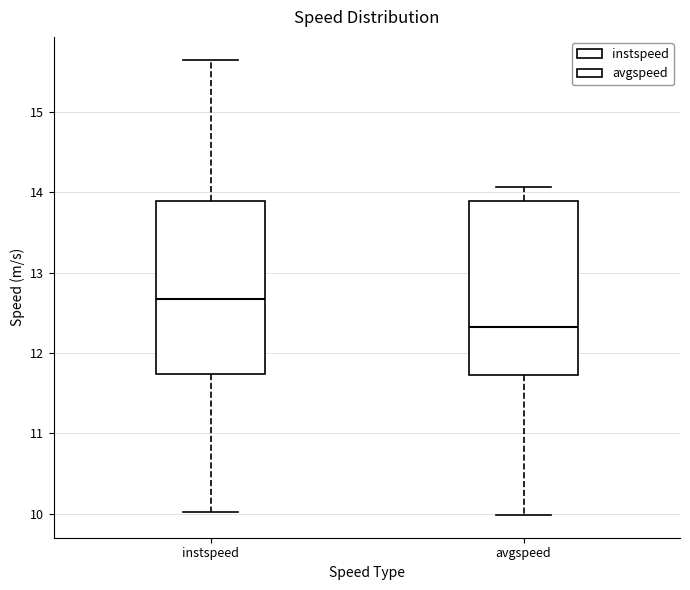

Which box has the highest median line?

instspeed